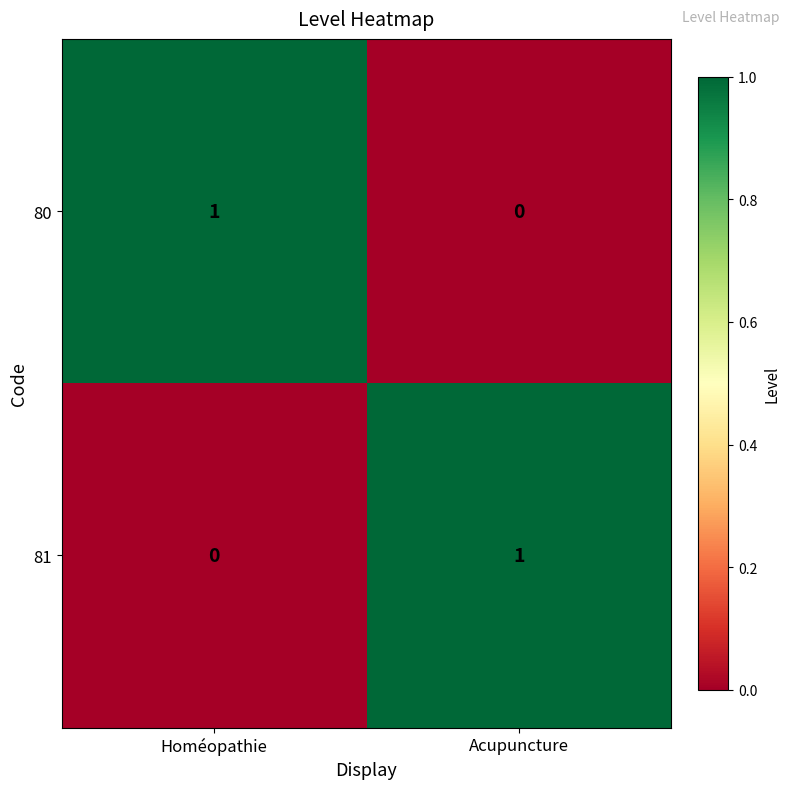

At which label is 80 closest to 0?

Acupuncture